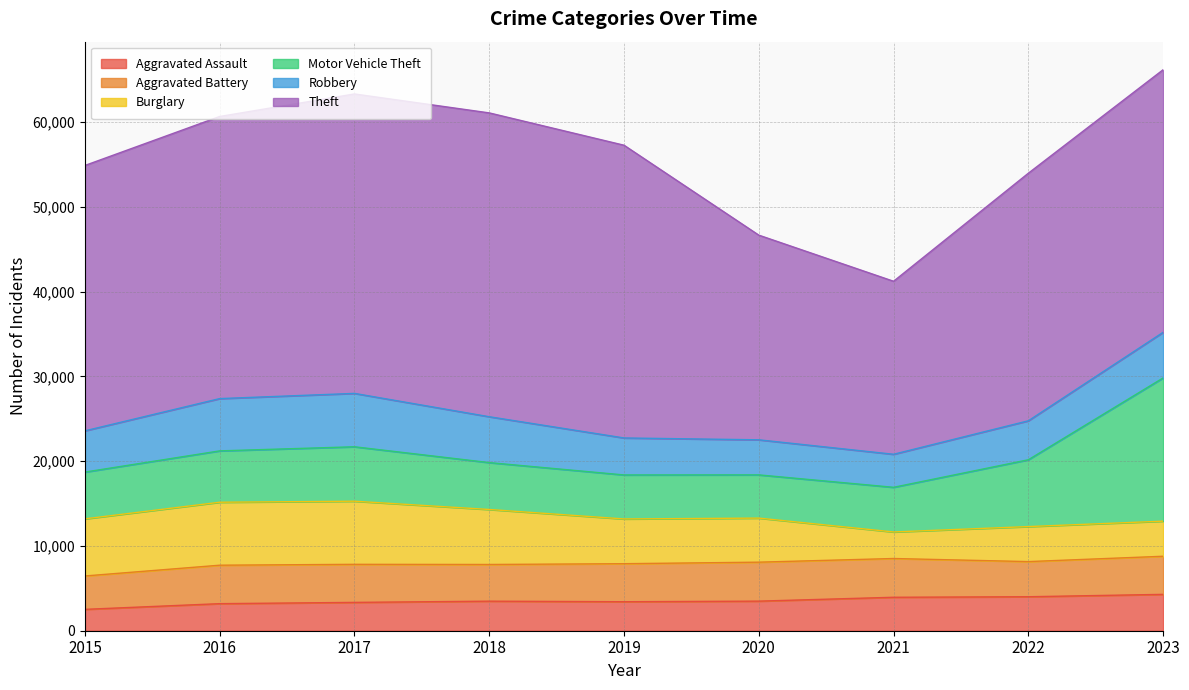

Which category has the lowest value across all series?

2015